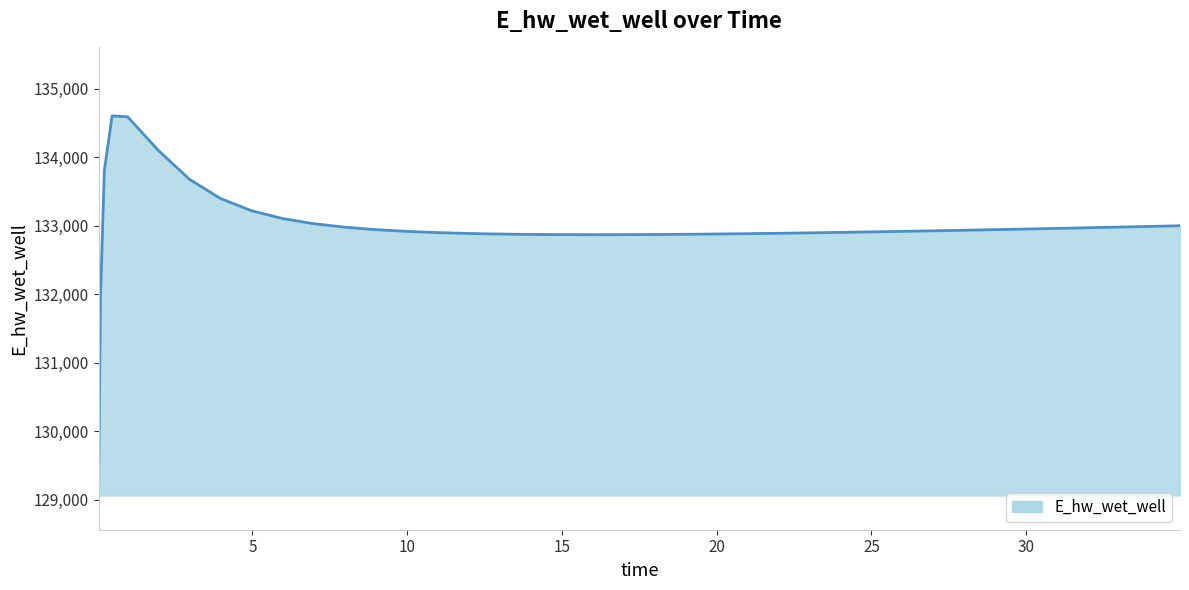

Does the chart have visible grid lines?

No